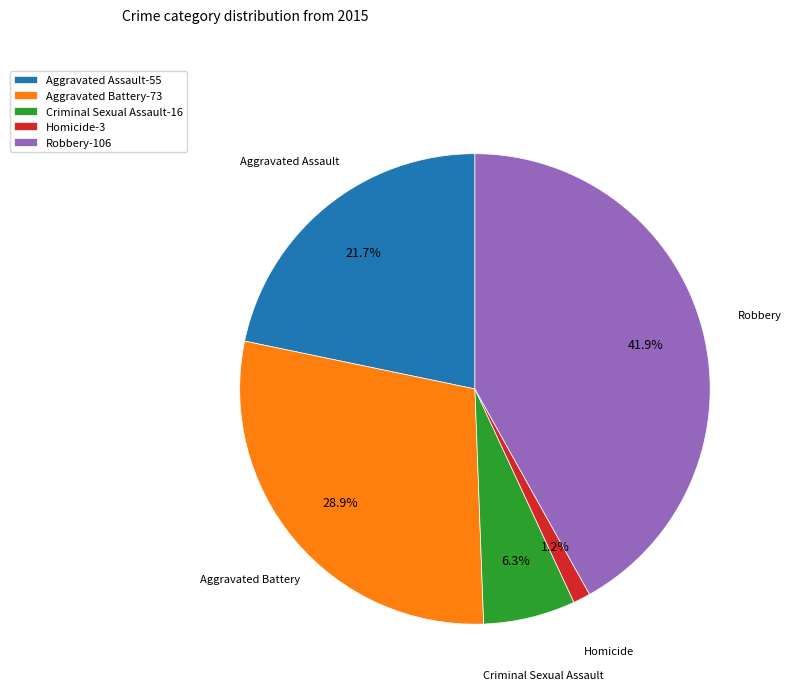

How much of the chart is everything except Aggravated Assault?

78.3%